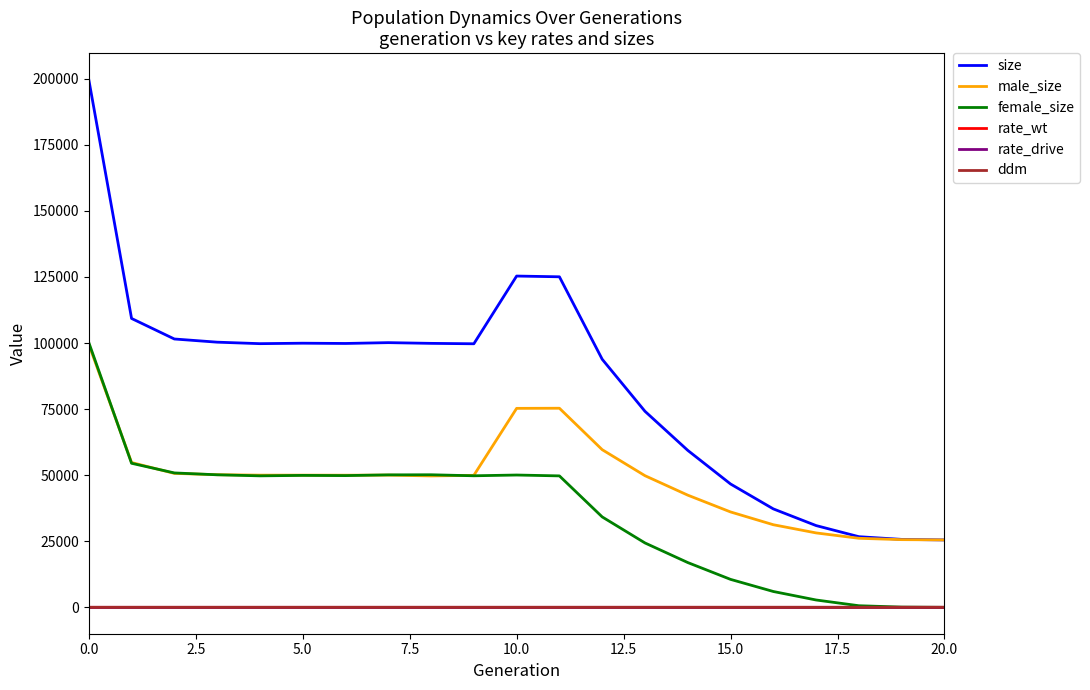

Which series has the largest total across all categories?

size